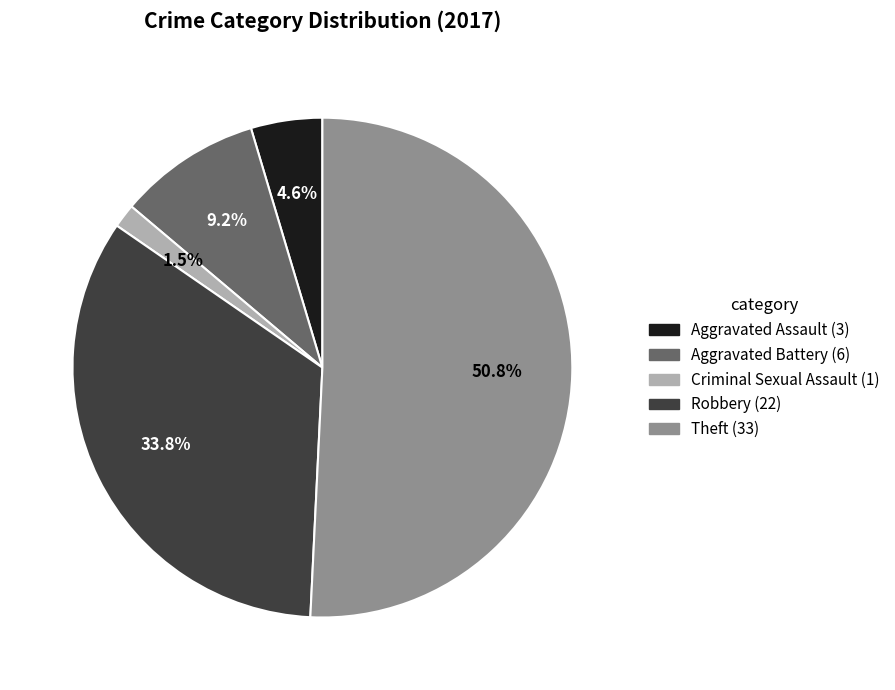

Is there a majority slice in this chart?

Yes